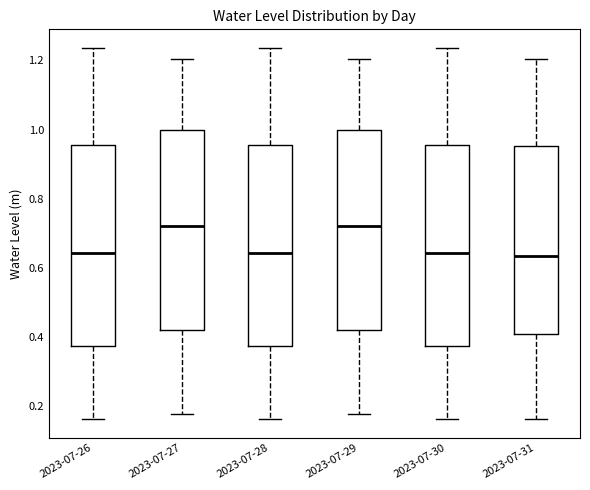

Where does the median line of the box for 2023-07-27 sit on the y-axis? The values are not printed on the chart, so give them approximately, as read against the axis.

0.72